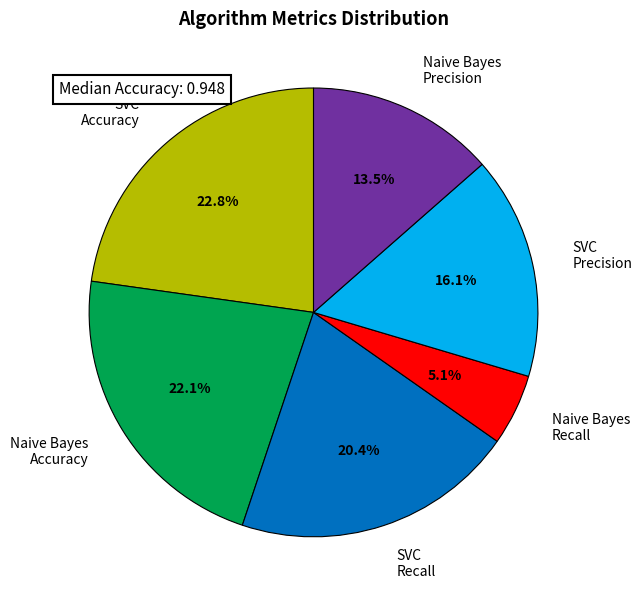

Which slice is the smallest?

Naive Bayes Recall